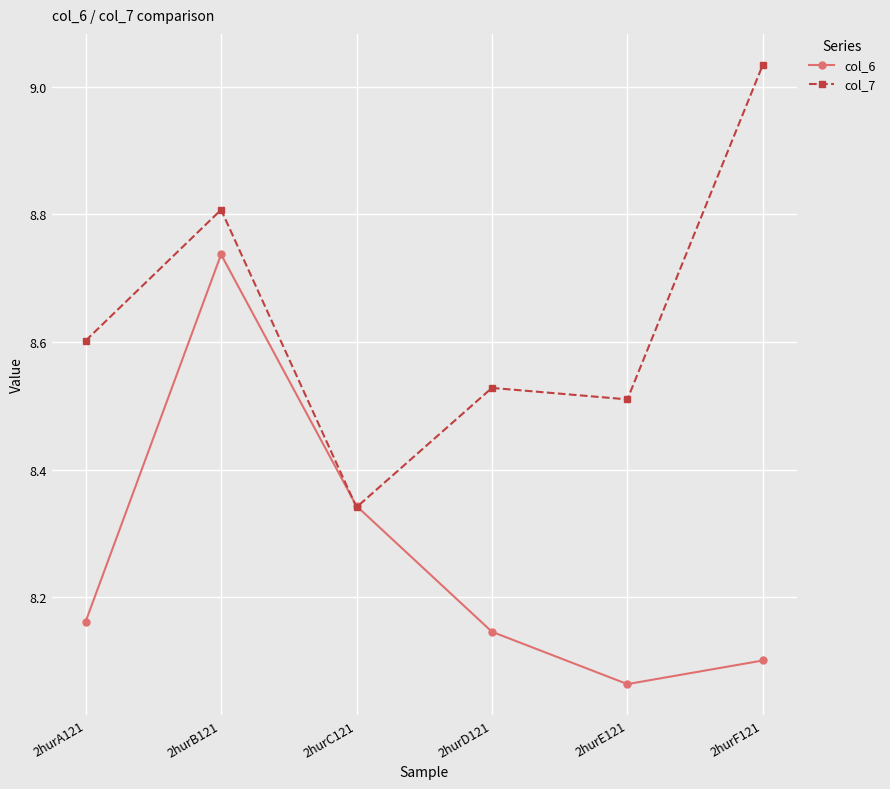

Where do col_7 and col_6 first cross each other?

2hurB121 and 2hurC121